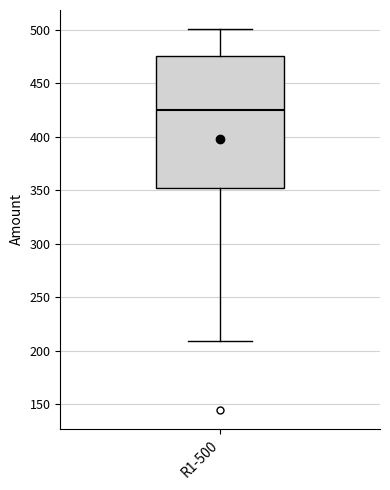

Read this box plot against the y-axis: the position of the median line, the range covered by the box, and the ends of both whiskers. The values are not printed on the chart, so give them approximately, as read against the axis.

median 425, box 355 to 475, whiskers 210 to 500